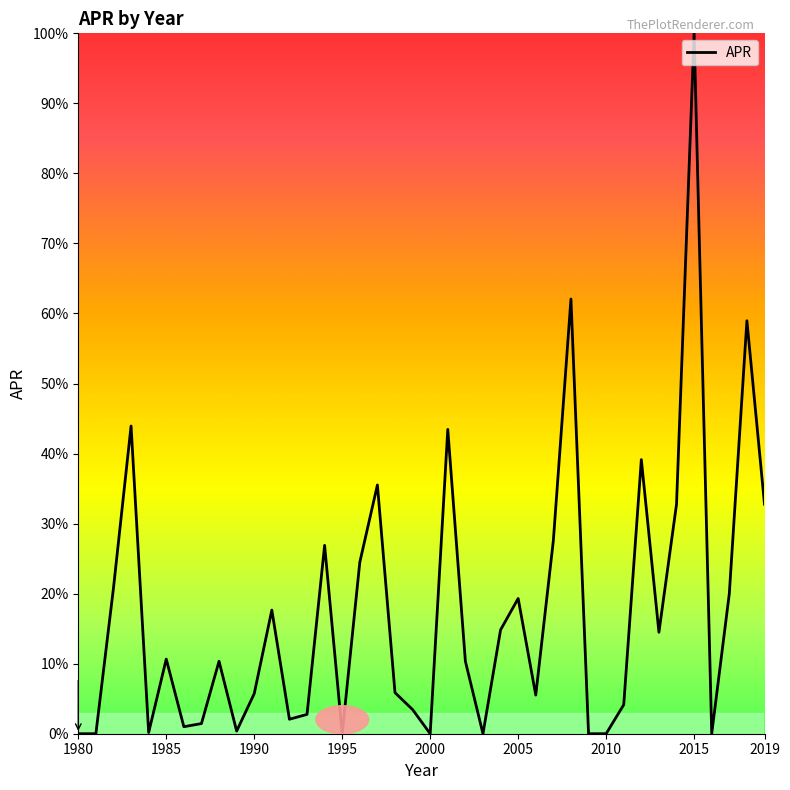

Rank the categories by value from lowest to highest.

1980, 1981, 1995, 2000, 2003, 2009, 2010, 2016, 1984, 1989, 1986, 1987, 1992, 1993, 1999, 2011, 2006, 1990, 1998, 1988, 2002, 1985, 2013, 2004, 1991, 2005, 2017, 1982, 1996, 1994, 2007, 2014, 2019, 1997, 2012, 2001, 1983, 2018, 2008, 2015